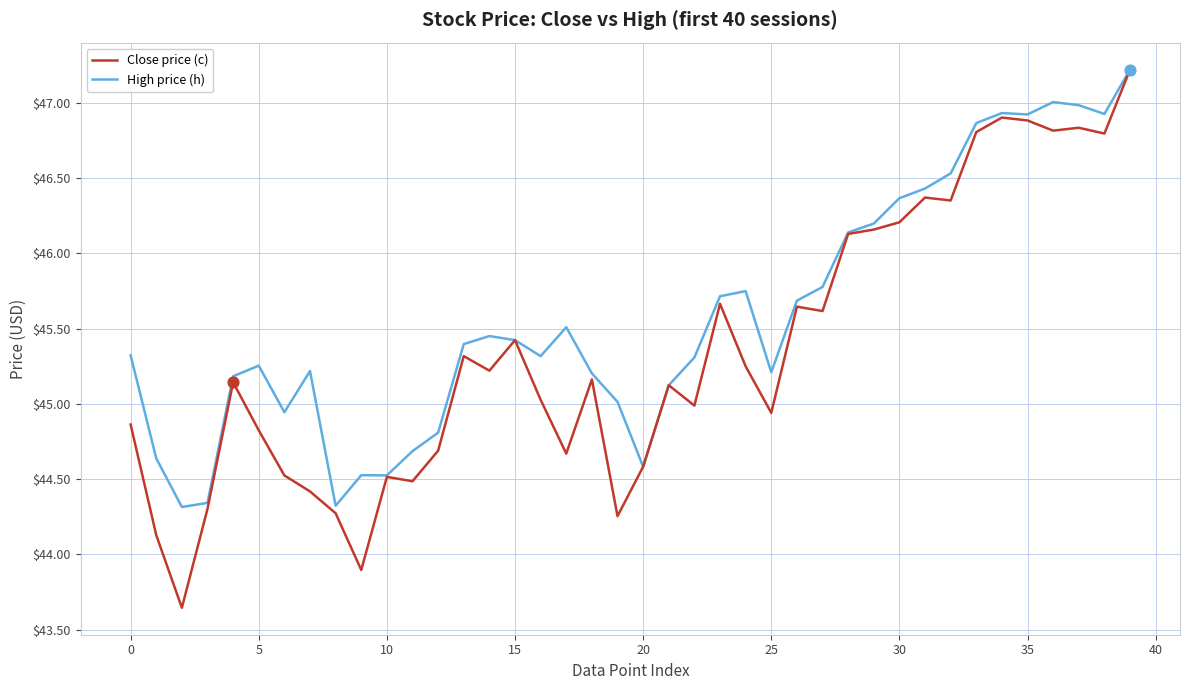

What is the maximum value for Close price (c)?

47.2